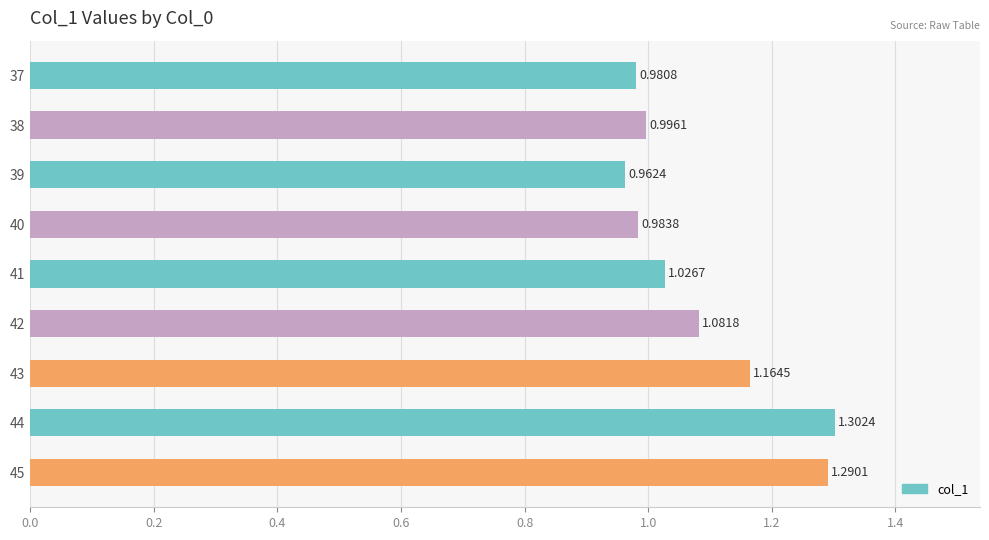

List the labels in order of value, smallest first.

39, 37, 40, 38, 41, 42, 43, 45, 44